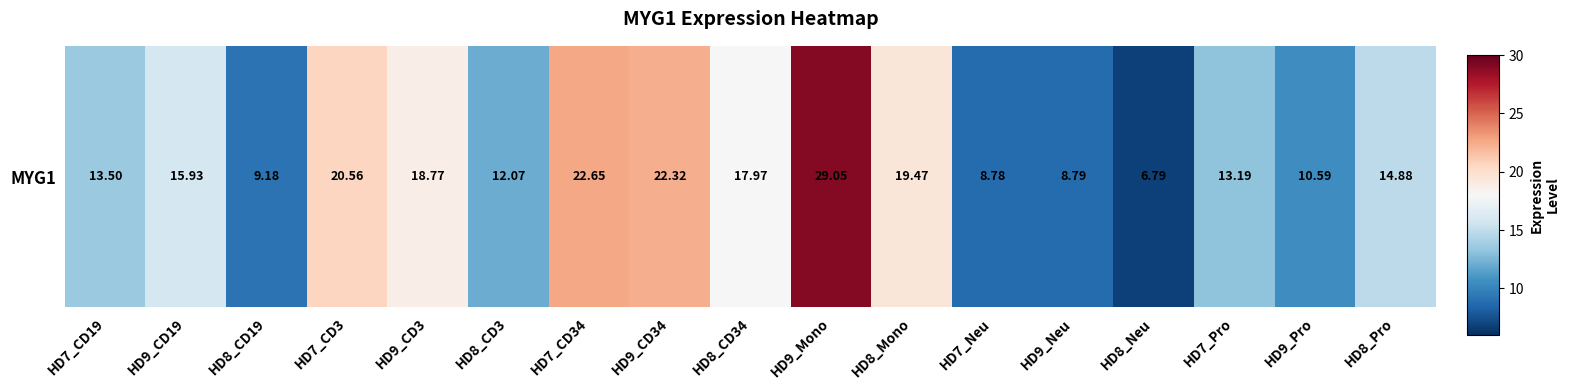

At which category does the chart reach its minimum across all series?

HD8_Neu